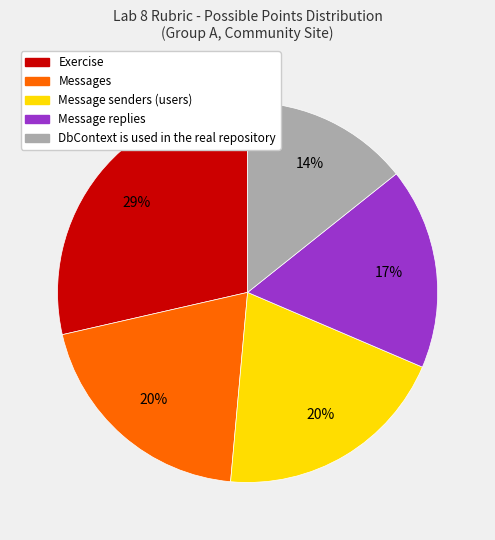

Between Message replies and DbContext is used in the real repository, which is larger?

Message replies